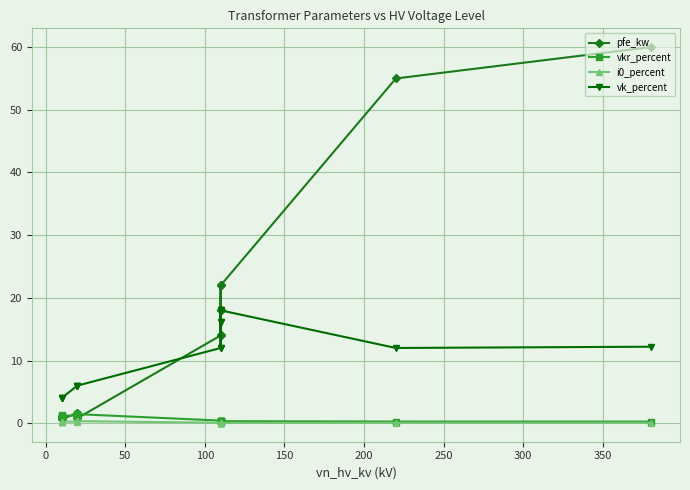

True or false: i0_percent and vk_percent intersect in this chart.

False